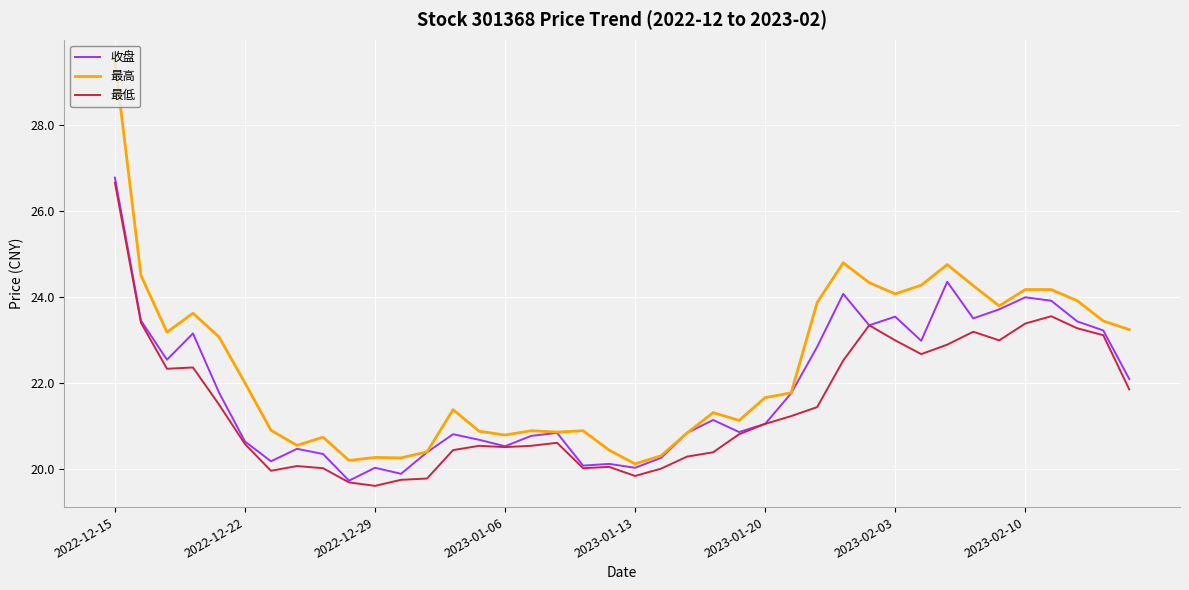

What is the smallest value displayed?

19.6